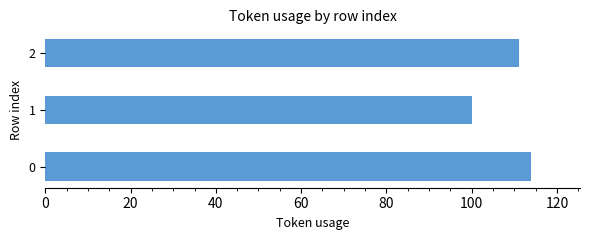

Reading bottom to top, transcribe all the data shown in this chart.

0=114	1=100	2=111